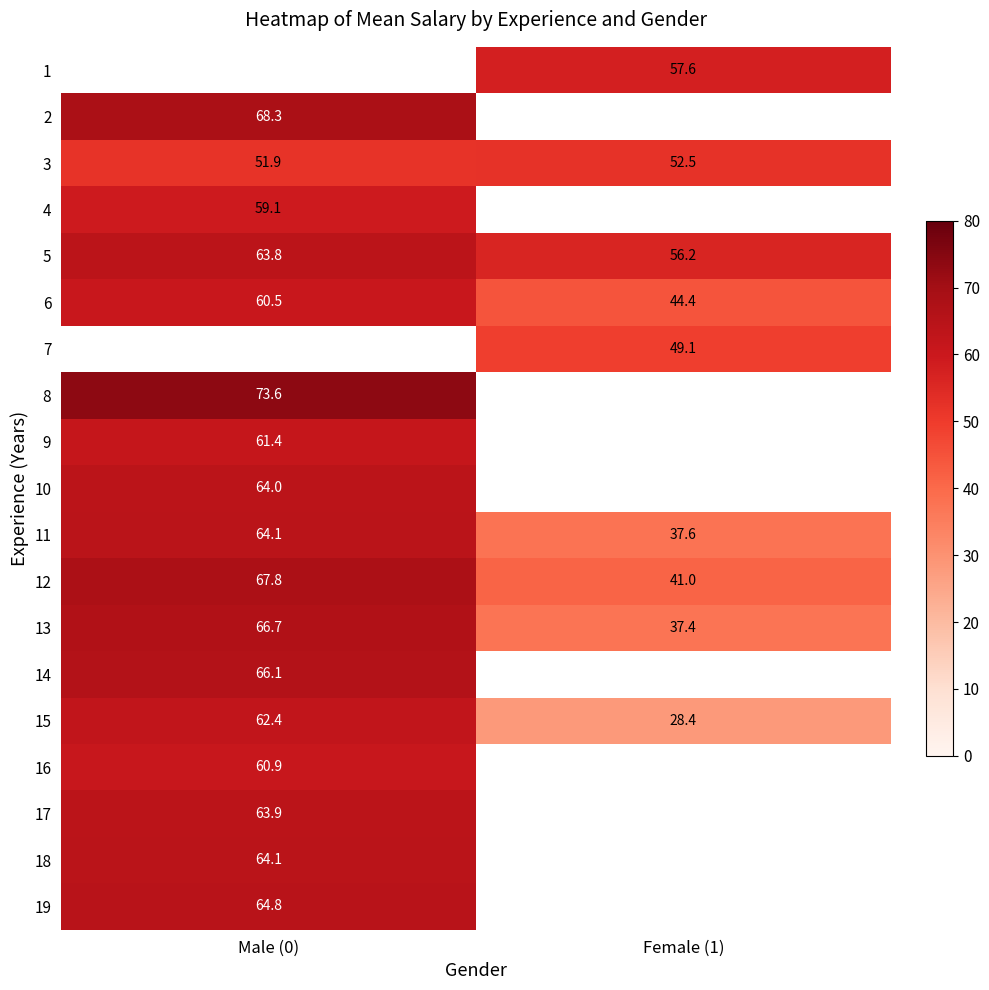

Is the value of 5 at Female (1) greater than the value of 16 at Male (0)?

No